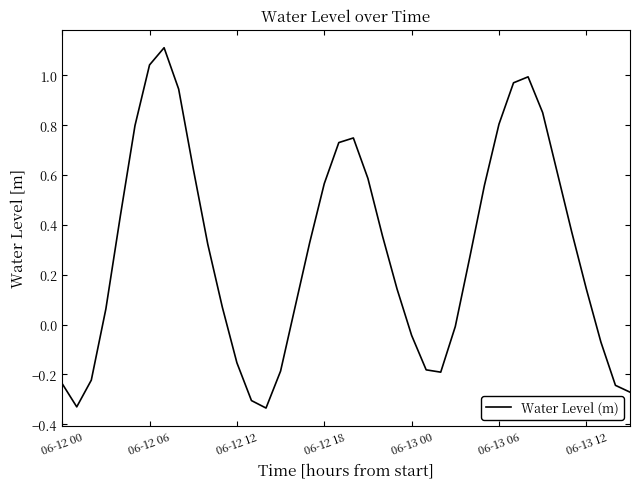

True or false: there are more than 0 points higher than both neighbors.

True